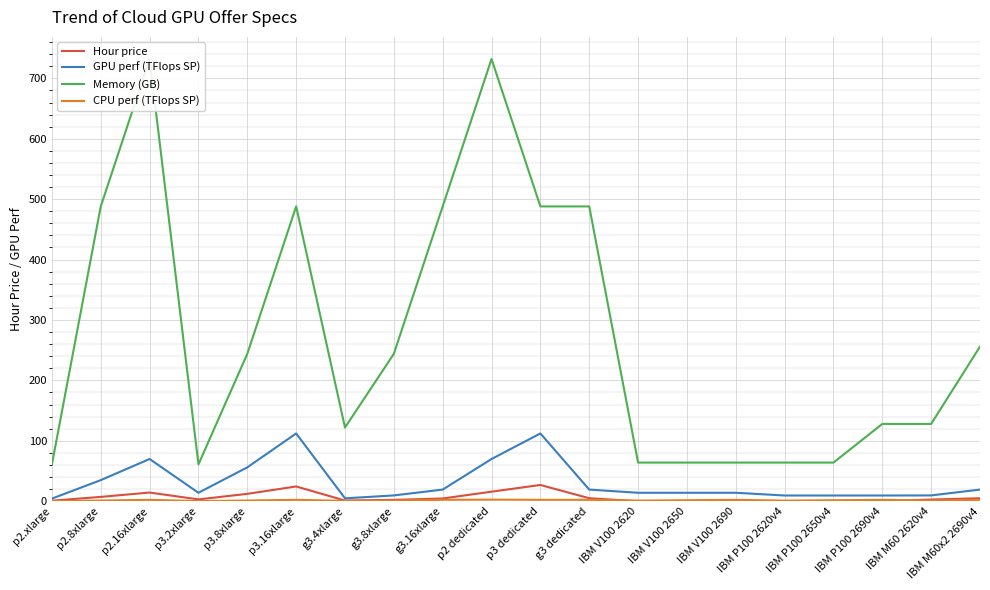

What position from the right is g3 dedicated?

9